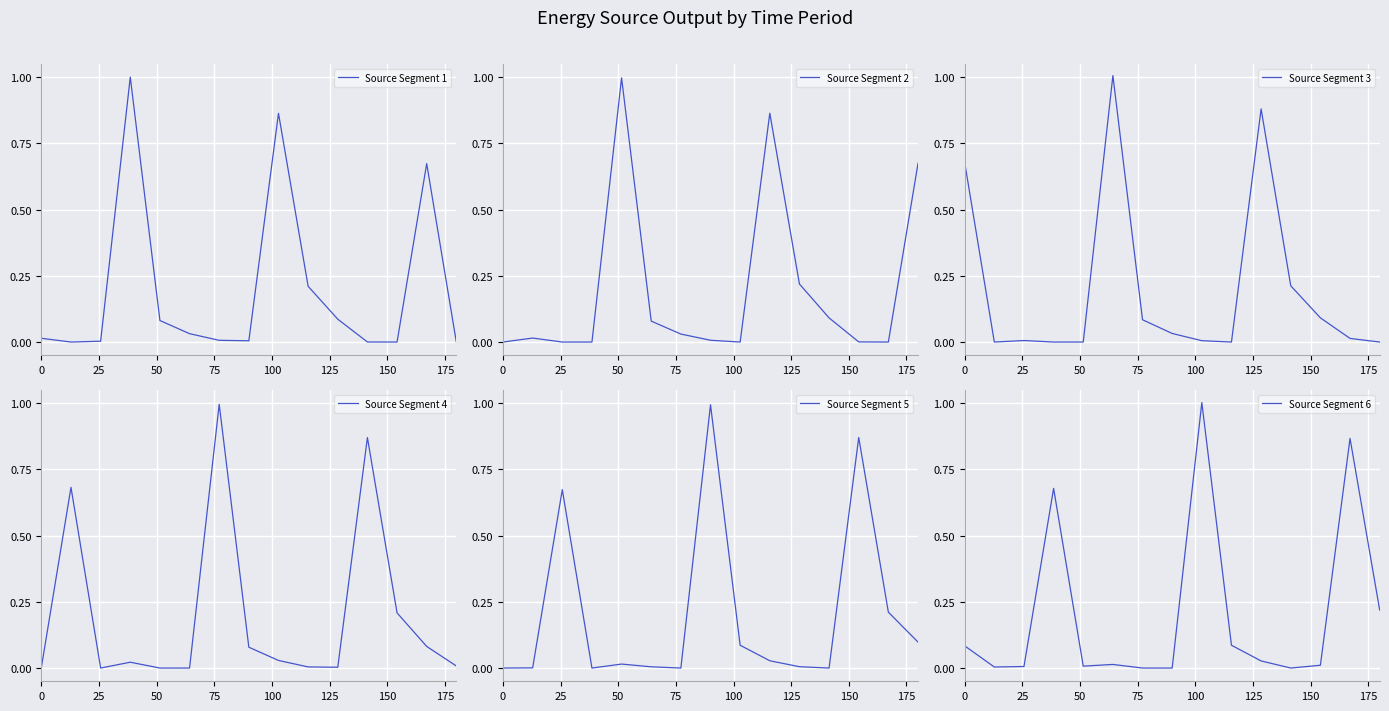

How many times do Source Segment 6 and Source Segment 3 cross each other?

5